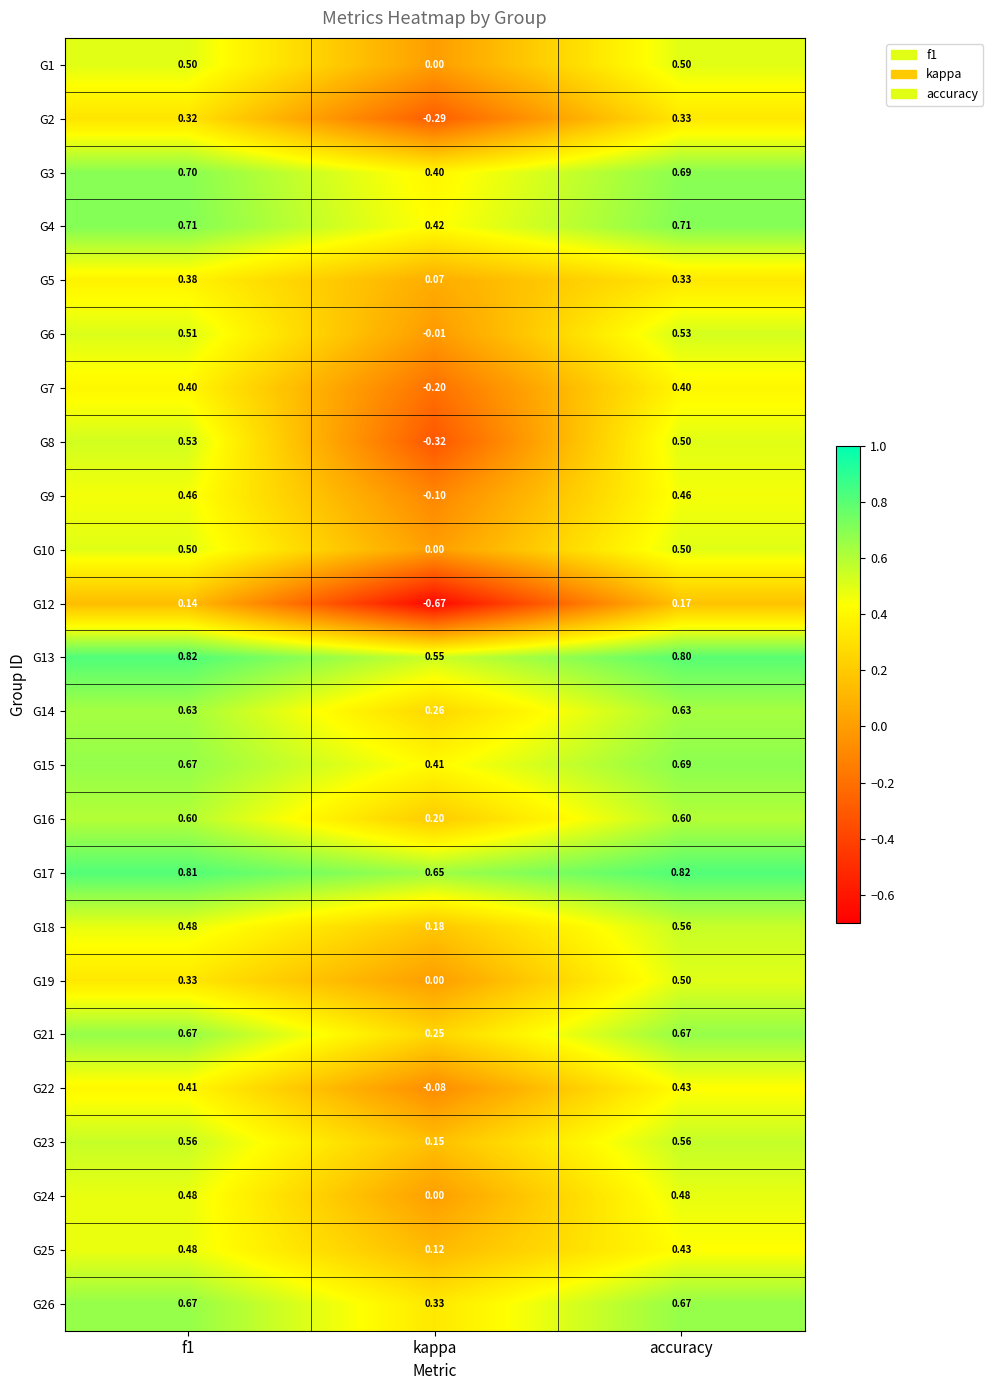

At which category is the sum across all series the highest?

accuracy